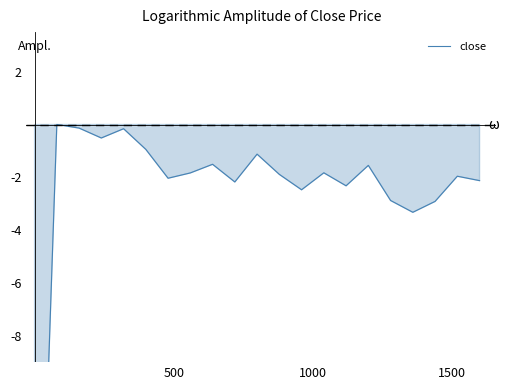

How many negative values are there?

20